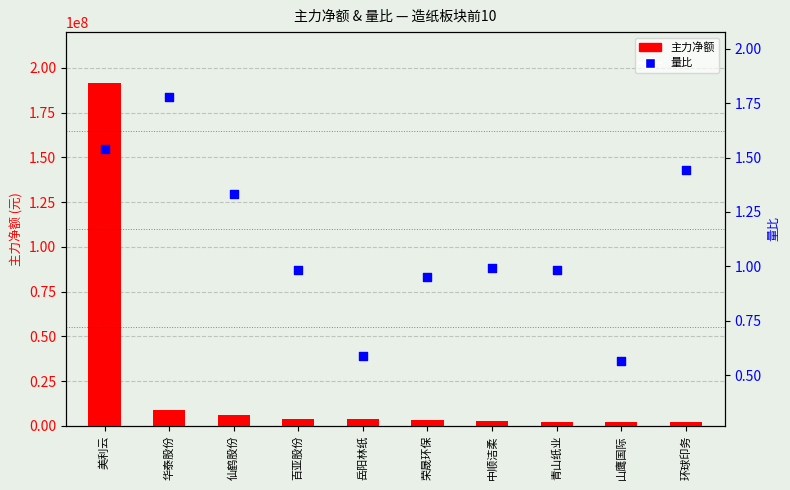

Which series has the largest total across all categories?

主力净额